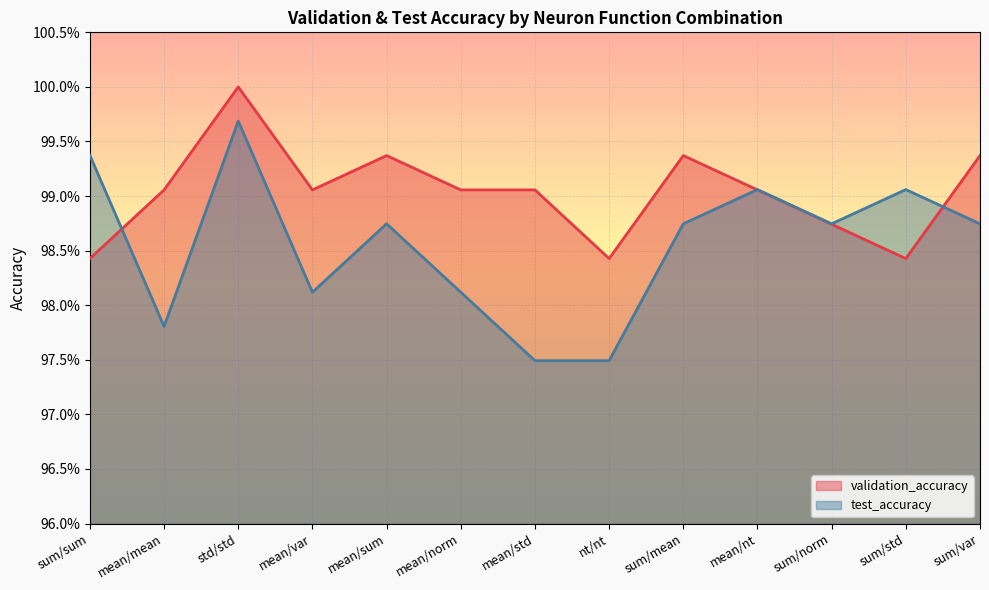

What is the average value of the validation_accuracy series?

1.0